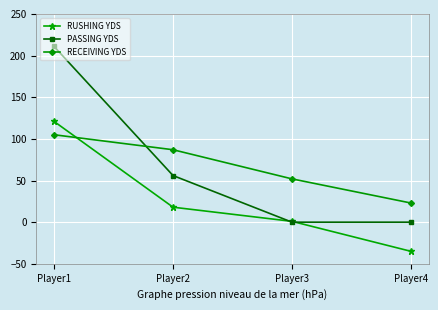

Which series has the widest spread of values?

PASSING YDS